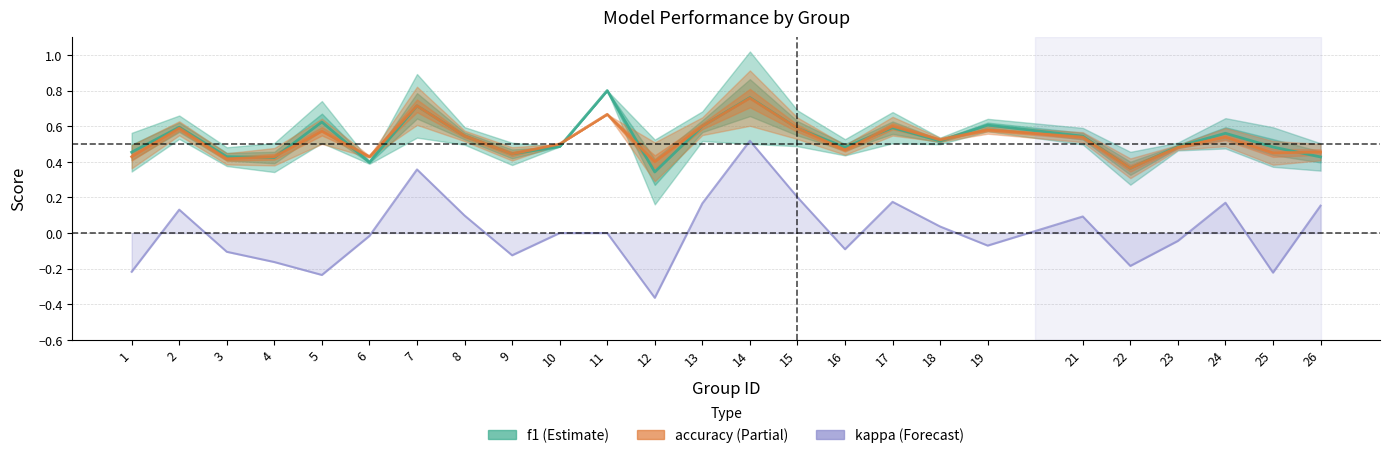

What is the minimum value for f1?

0.3